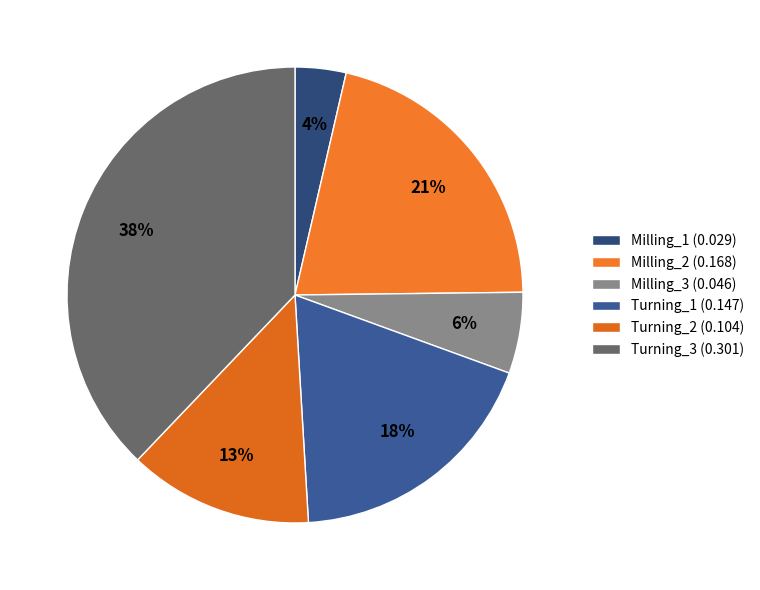

How many segments does this pie chart have?

6